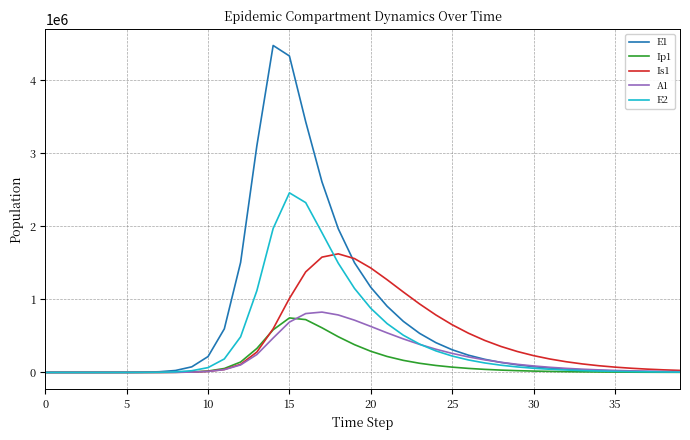

Rank the series by their maximum value, from highest to lowest.

E1, E2, Is1, A1, Ip1